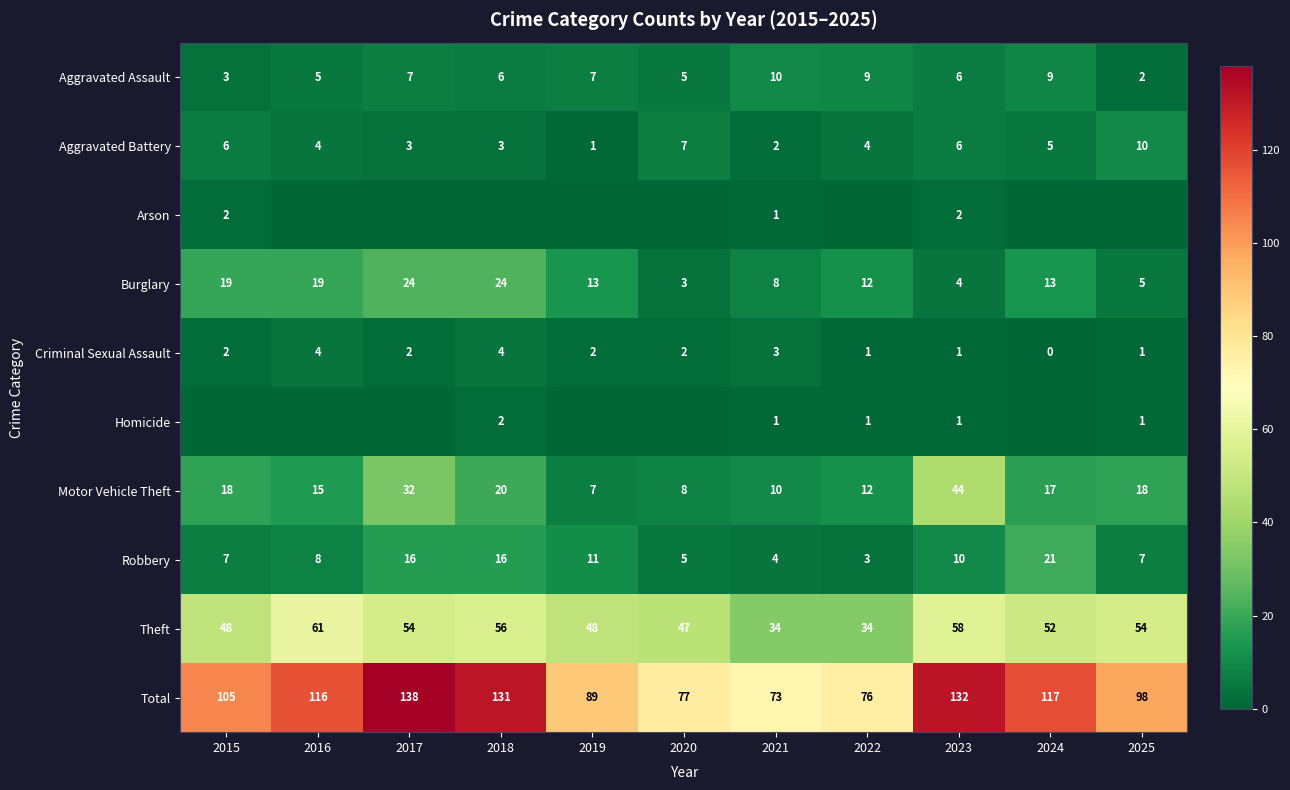

At which category is the sum across all series the highest?

2017